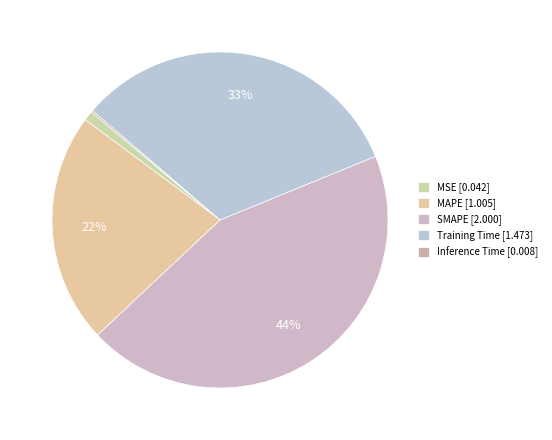

Does any single category account for the majority?

No